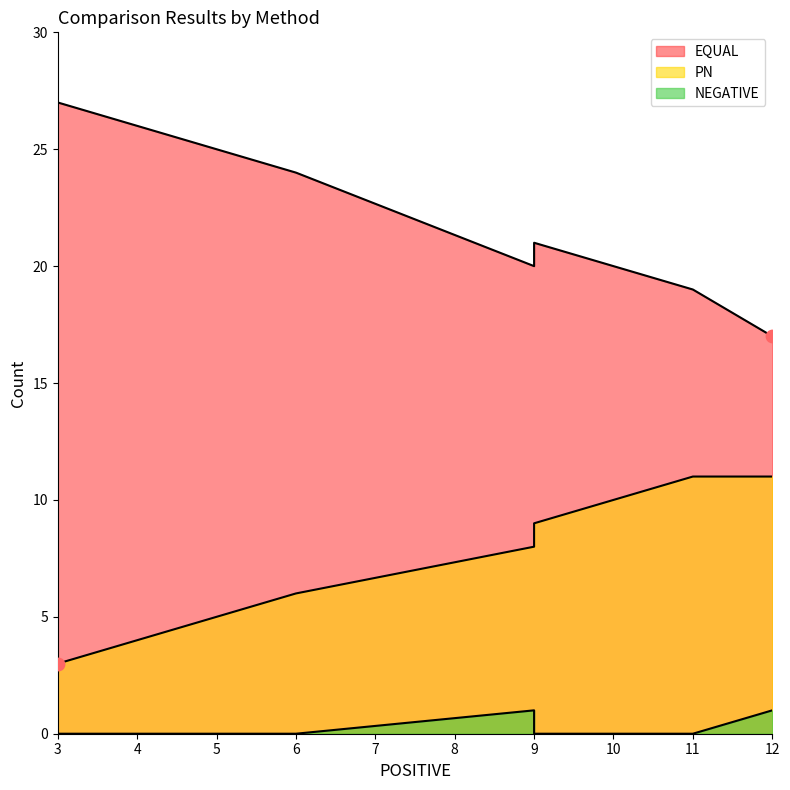

Which series contains the highest Y value?

EQUAL